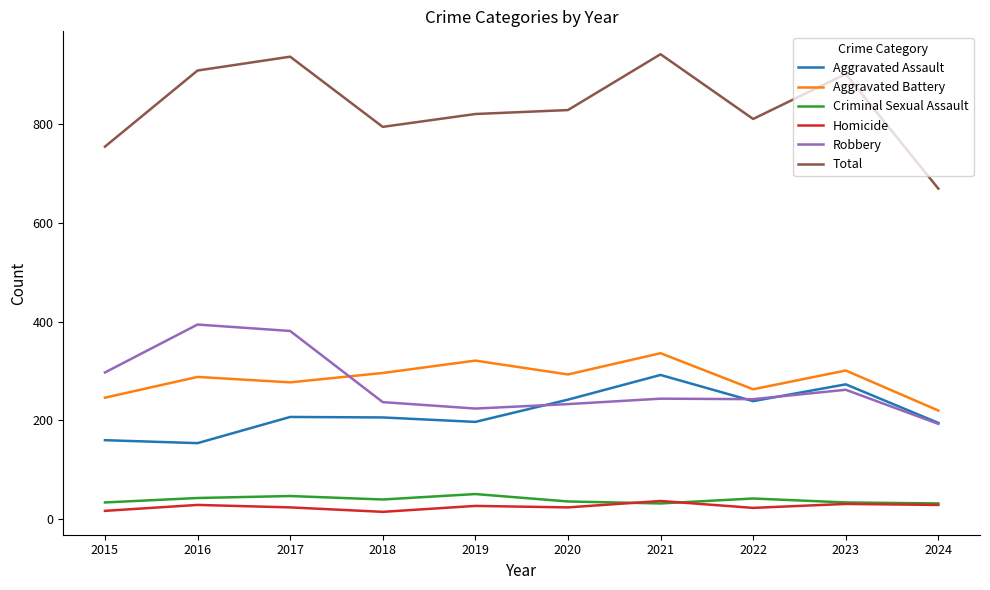

What are all the series names shown in the legend?

Aggravated Assault, Aggravated Battery, Criminal Sexual Assault, Homicide, Robbery, Total